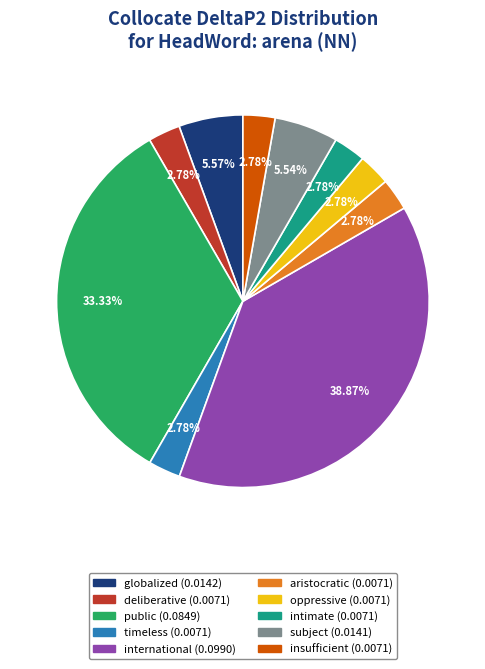

Count the number of slices in the pie.

10